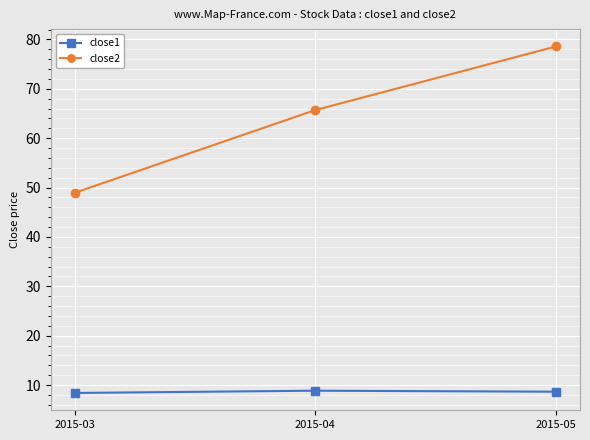

What is the spread (max minus min) of values at 2015-05?

69.9